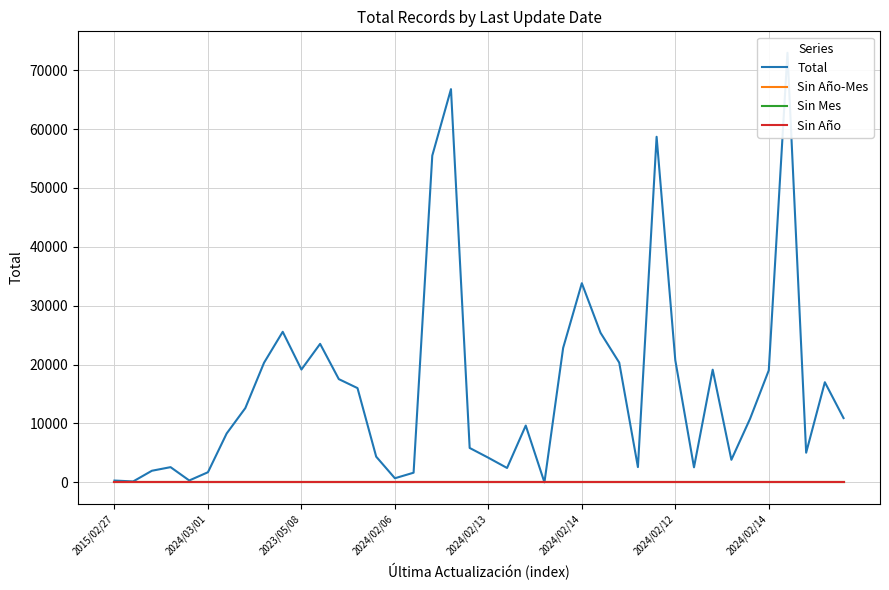

What is the label of the 23rd point from the left?

22